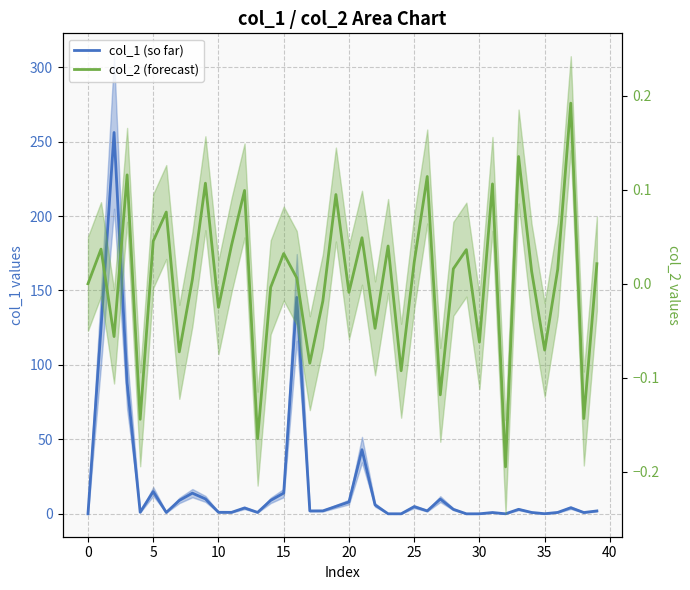

At which label does col_2 (forecast) reach its peak?

37